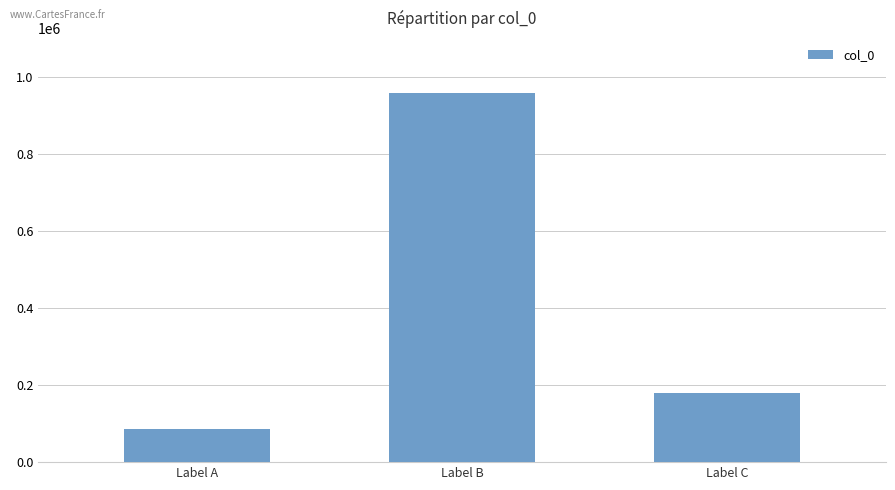

True or false: the data shows 957082 at Label B.

True